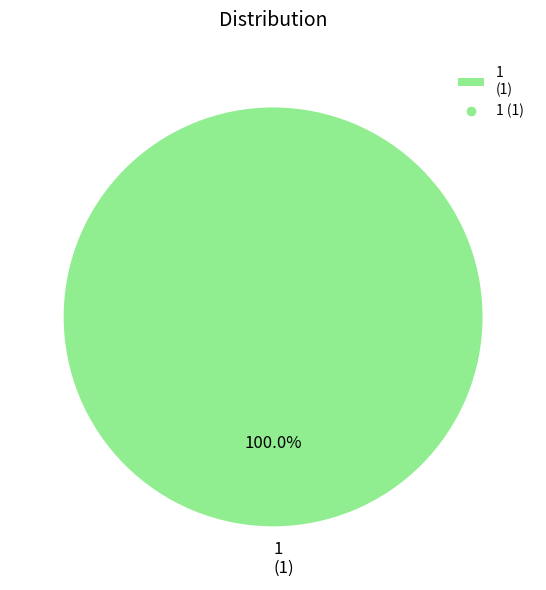

Count the number of slices in the pie.

1